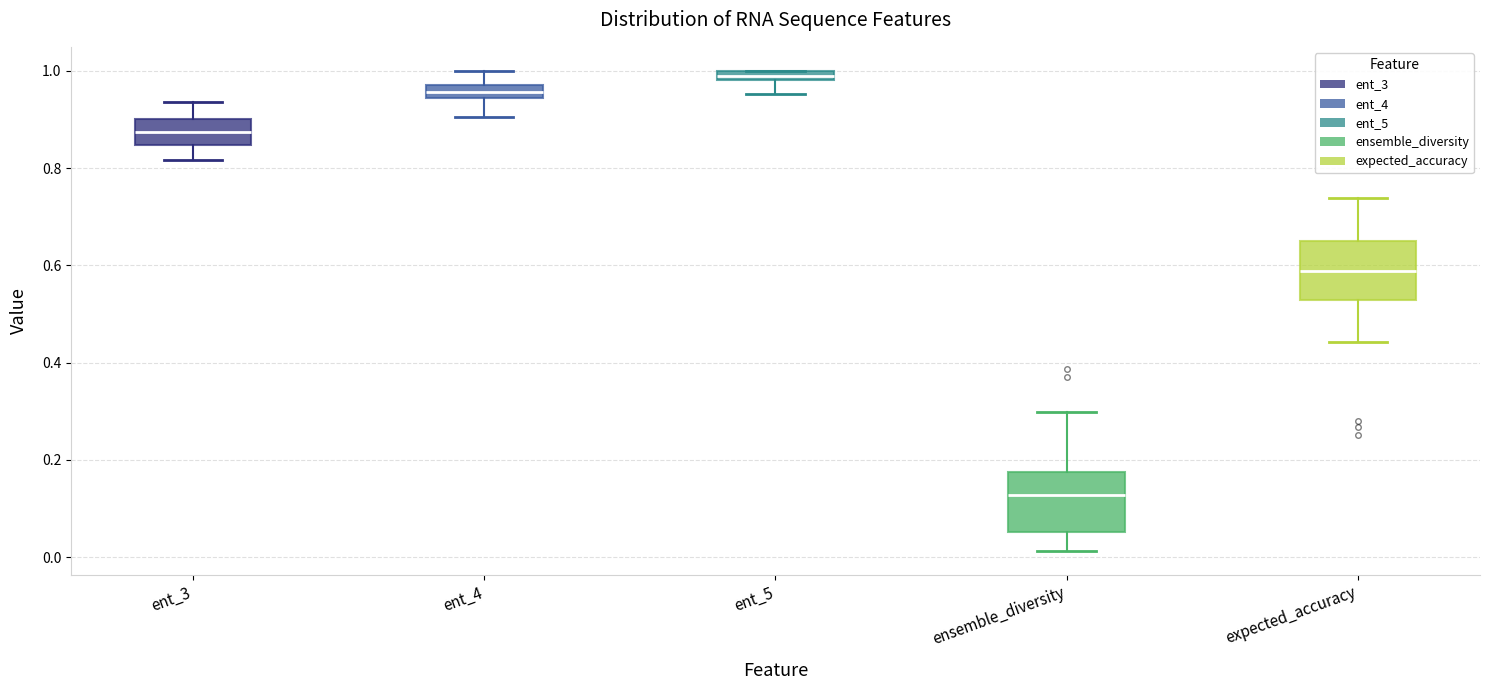

Which box has the highest median line?

ent_5